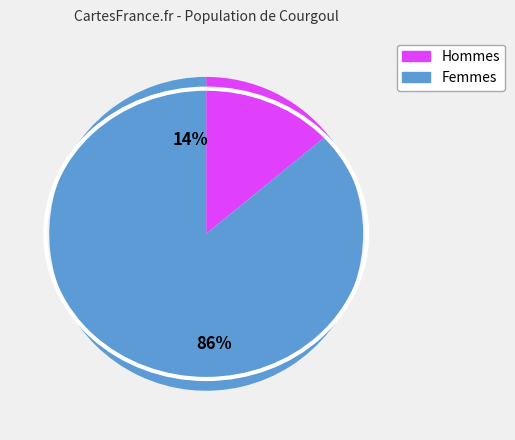

True or false: G_y0 accounts for 14% of the total.

True